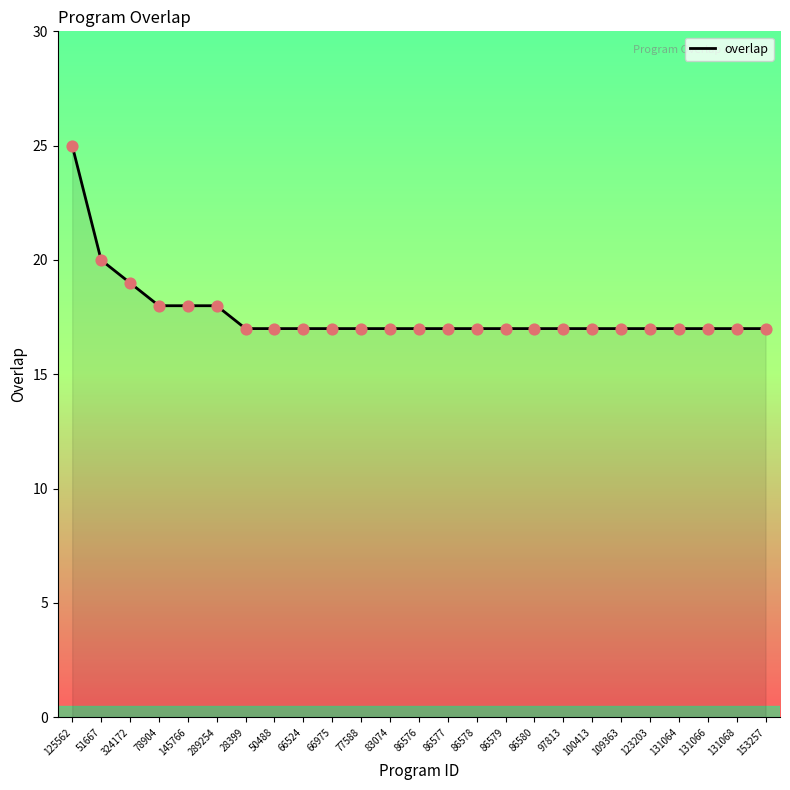

Approximately how many times larger is the value at 109363 compared to 97813?

1.0